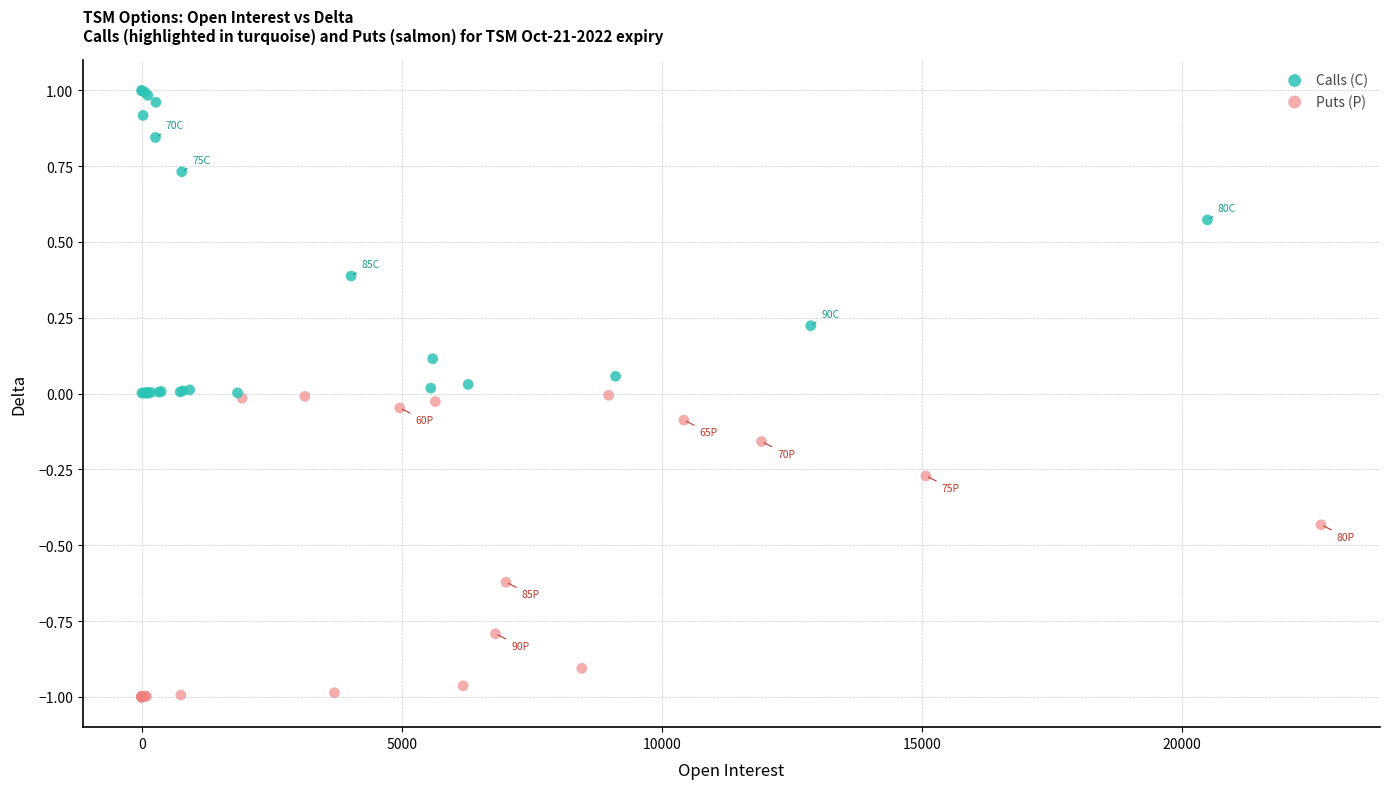

Which series contains the highest Y value?

Calls (C)